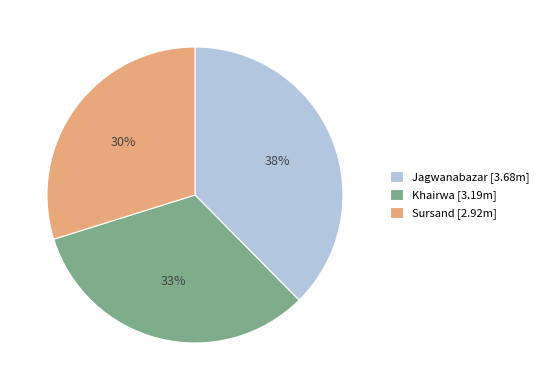

Rank the categories by value from highest to lowest.

Jagwanabazar, Khairwa, Sursand